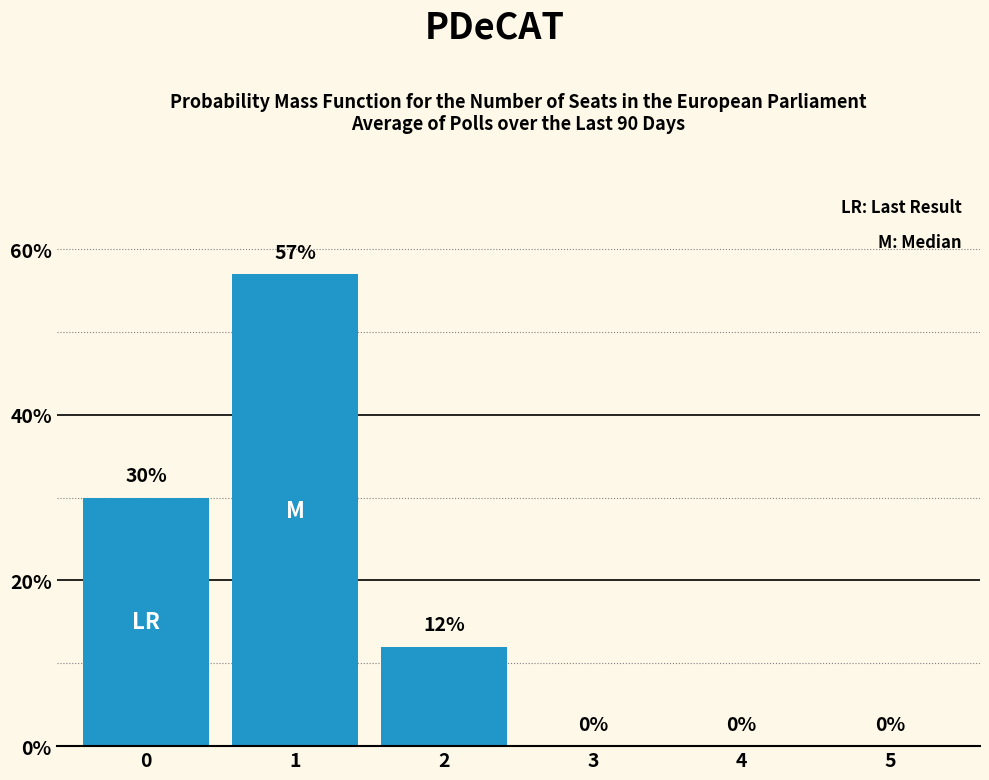

How many series are shown in this chart?

1